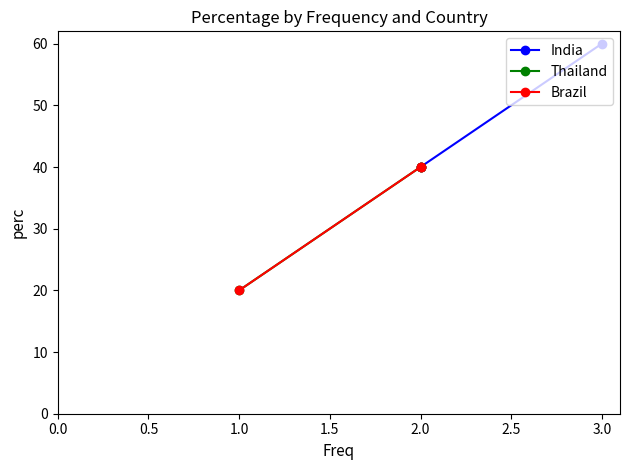

At how many categories does at least one series exceed 32?

2